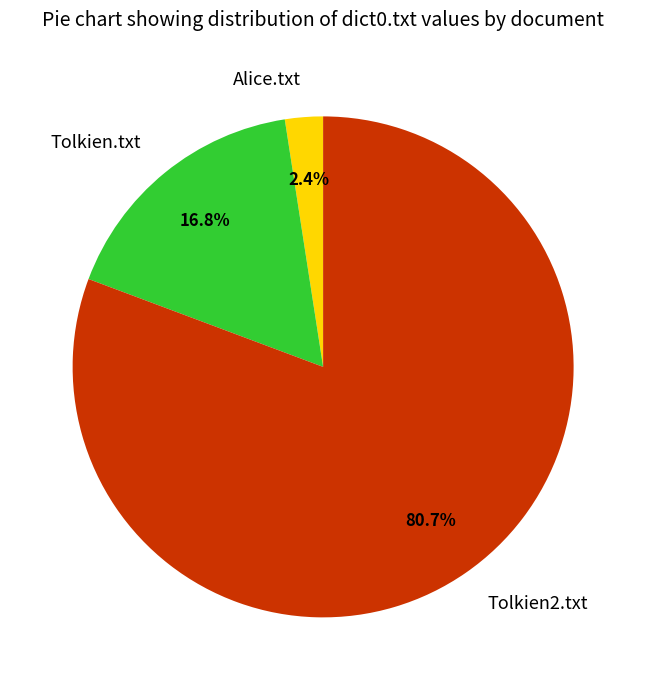

True or false: Tolkien.txt accounts for 17% of the total.

True